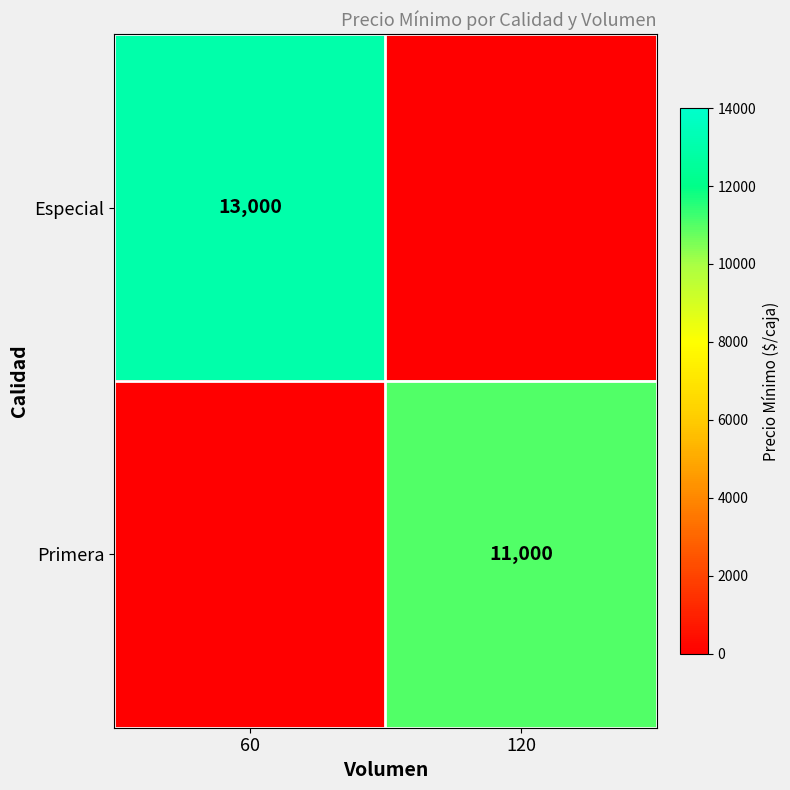

Is the value of Especial at 60 greater than the value of Primera at 120?

Yes